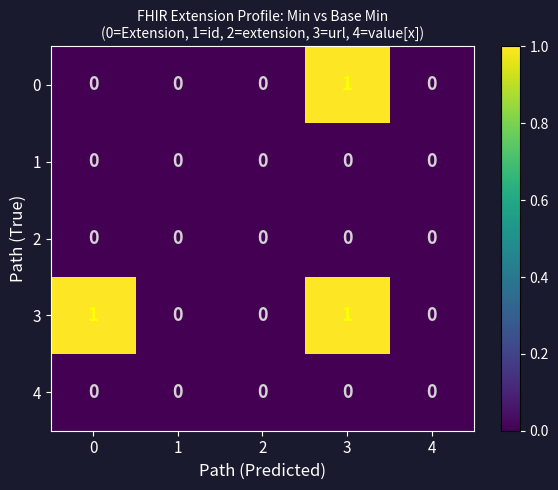

How many data points in 3 are above 0?

2